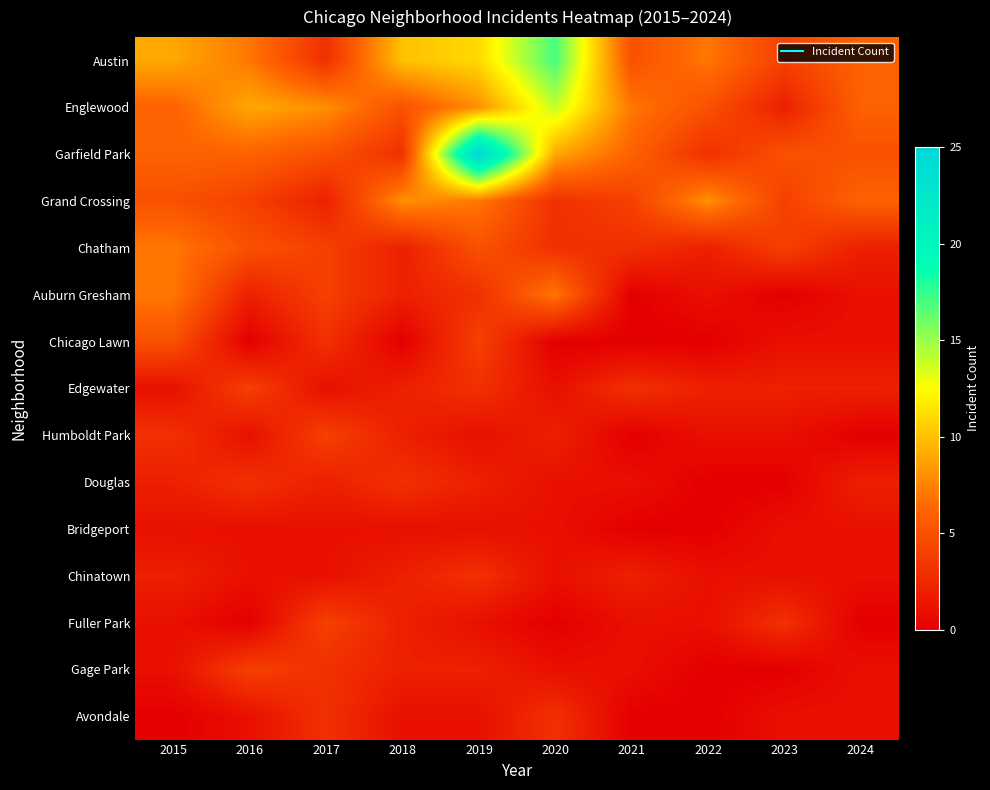

At how many categories does at least one series exceed 7?

7